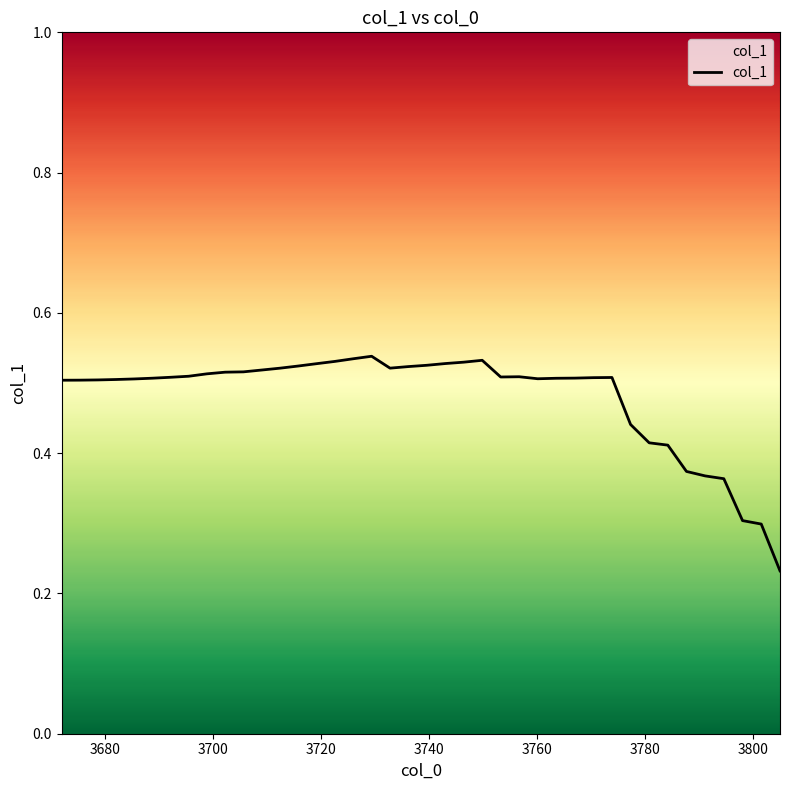

Reading left to right, transcribe all the data shown in this chart.

0.5	0.5	0.5	0.5	0.5	0.5	0.5	0.5	0.5	0.5	0.5	0.5	0.5	0.5	0.5	0.5	0.5	0.5	0.5	0.5	0.5	0.5	0.5	0.5	0.5	0.5	0.5	0.5	0.5	0.5	0.5	0.4	0.4	0.4	0.4	0.4	0.4	0.3	0.3	0.2